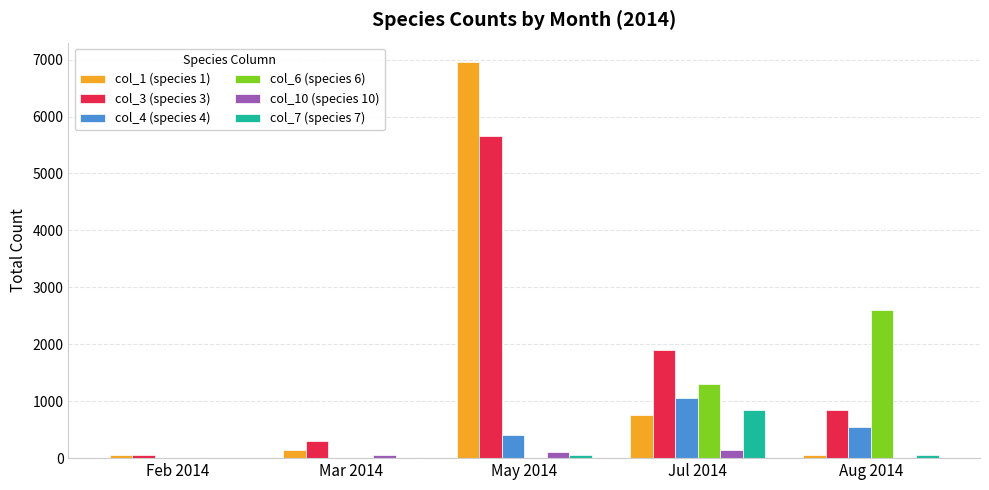

What is the maximum value shown in the chart?

6950